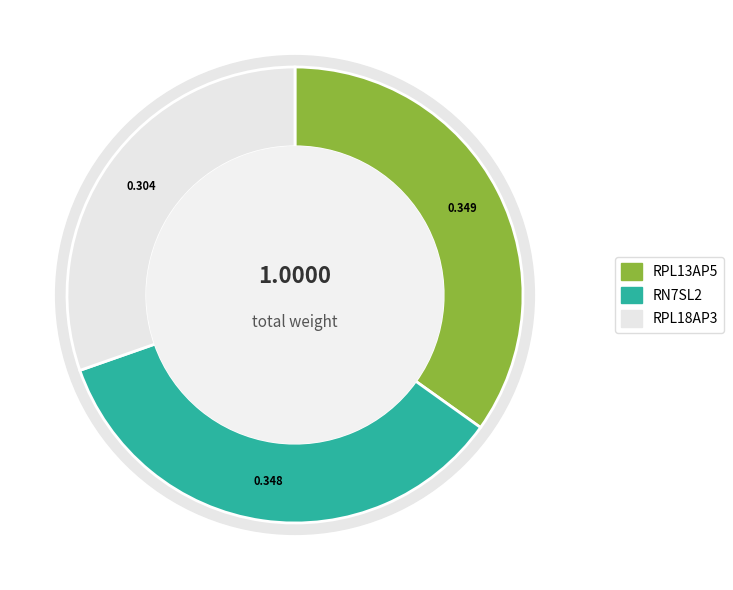

Which category has the biggest portion of the pie?

RPL13AP5